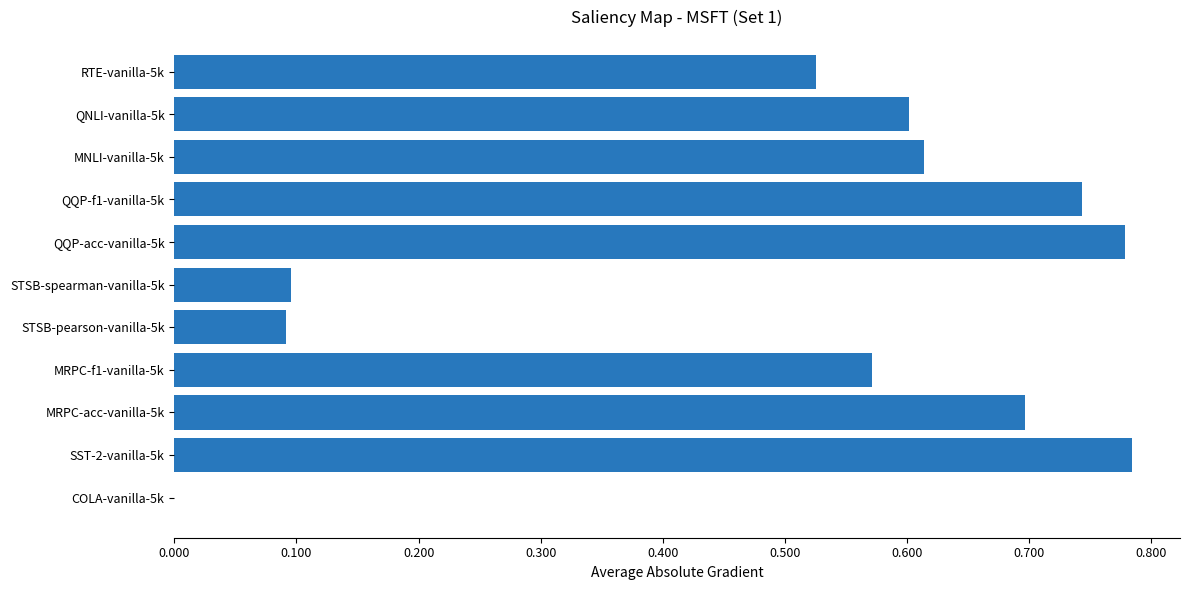

What is the average value?

50.0